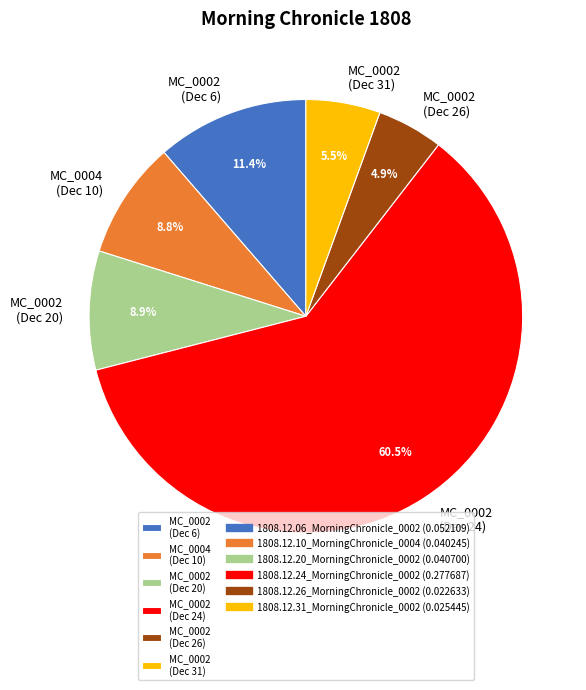

What is the majority slice?

MC_0002 (Dec 24)